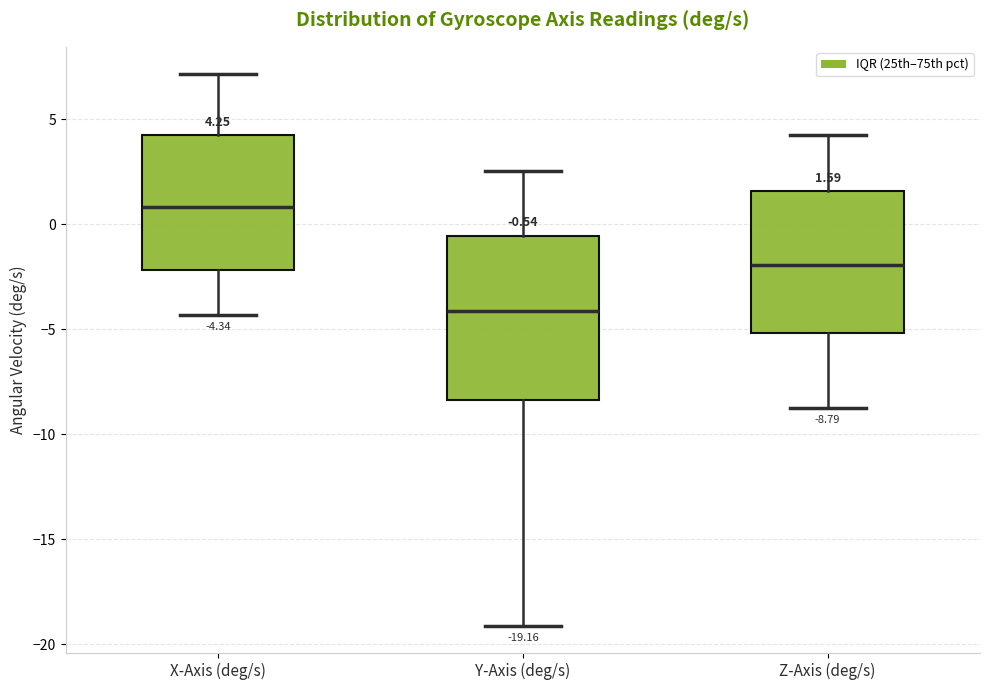

Which box is the tallest, from its lower edge to its upper edge?

Y-Axis (deg/s)